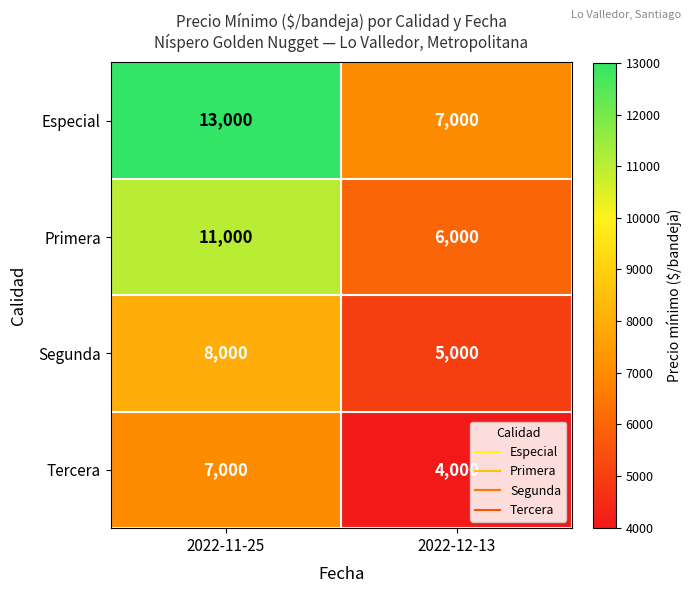

Which category has the lowest value across all series?

2022-12-13